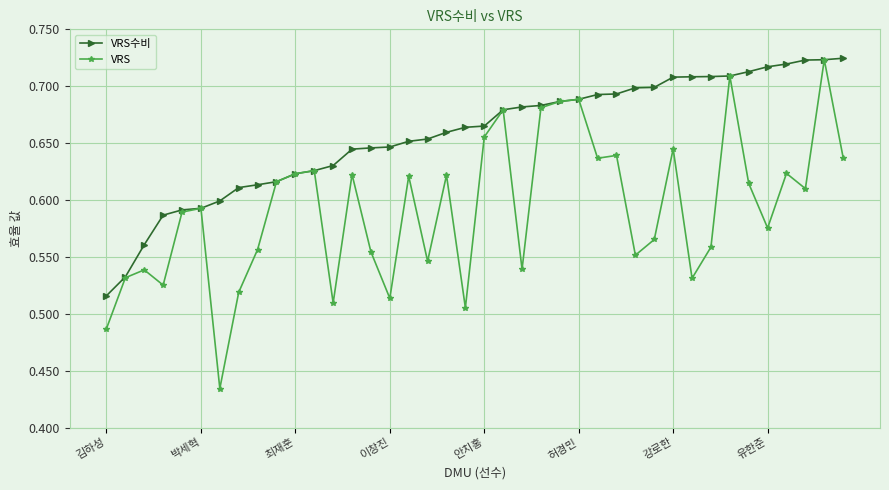

Which series has the widest spread of values?

VRS